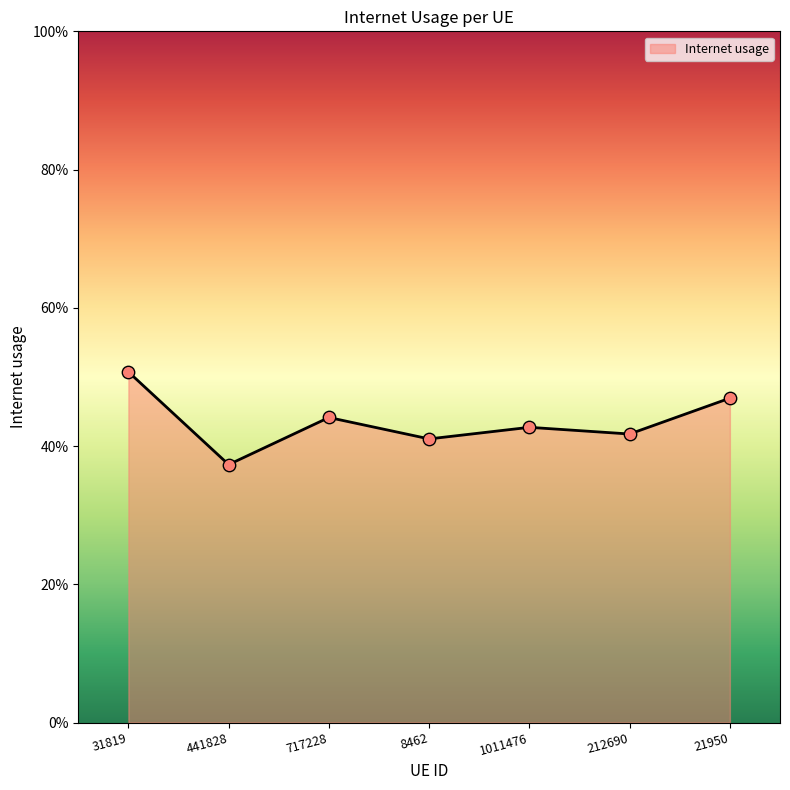

What is the change in value from 441828 to 1011476?

+0.1